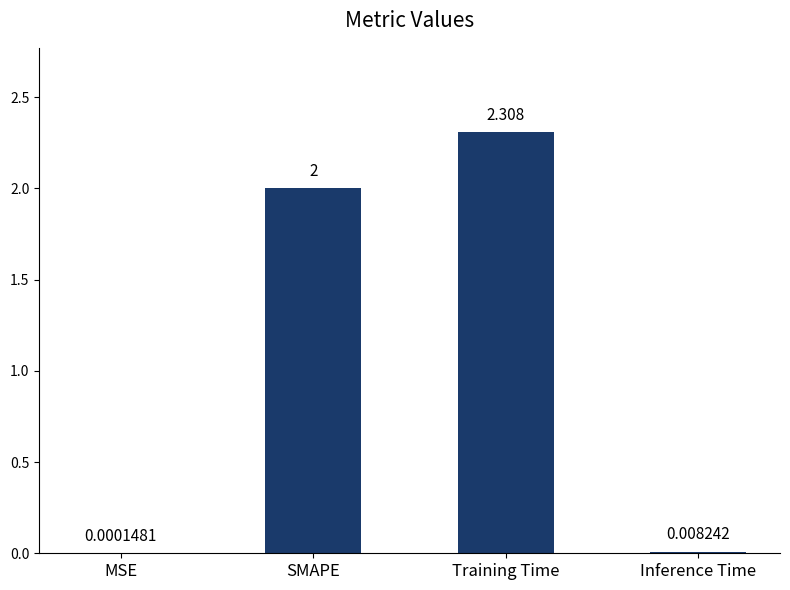

Are the bars horizontal?

No